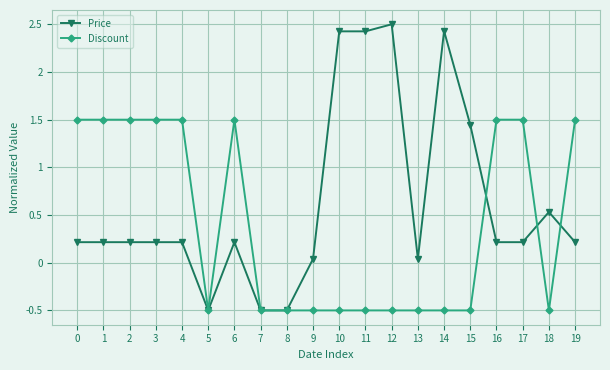

What is the sum of all Discount values?

8.0